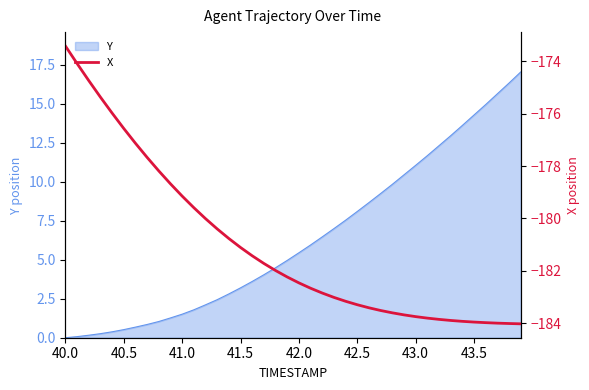

True or false: Y has a value of 3.2 at 41.5.

True